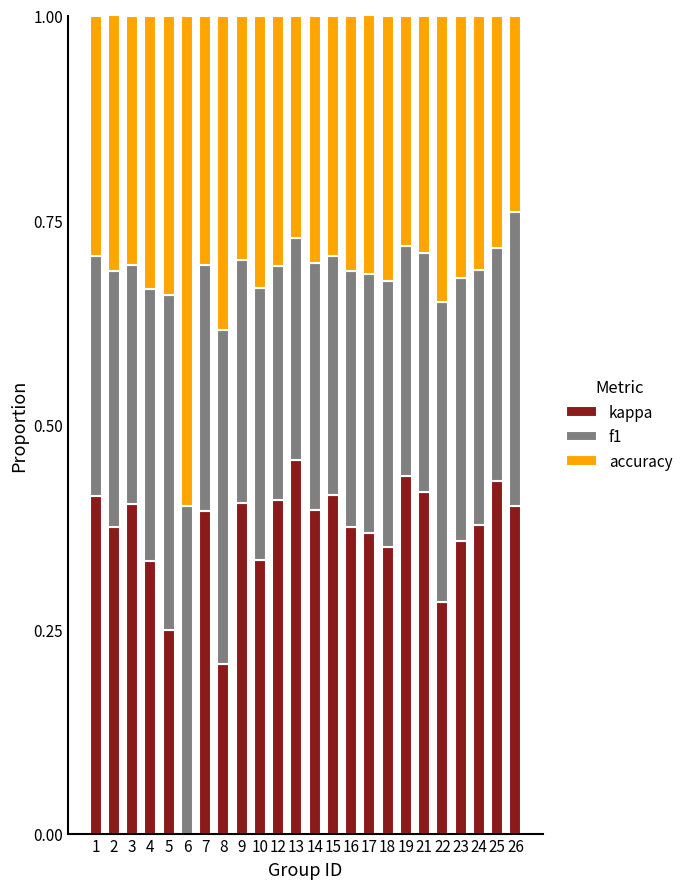

What is the total value across all series at 2?

1.0